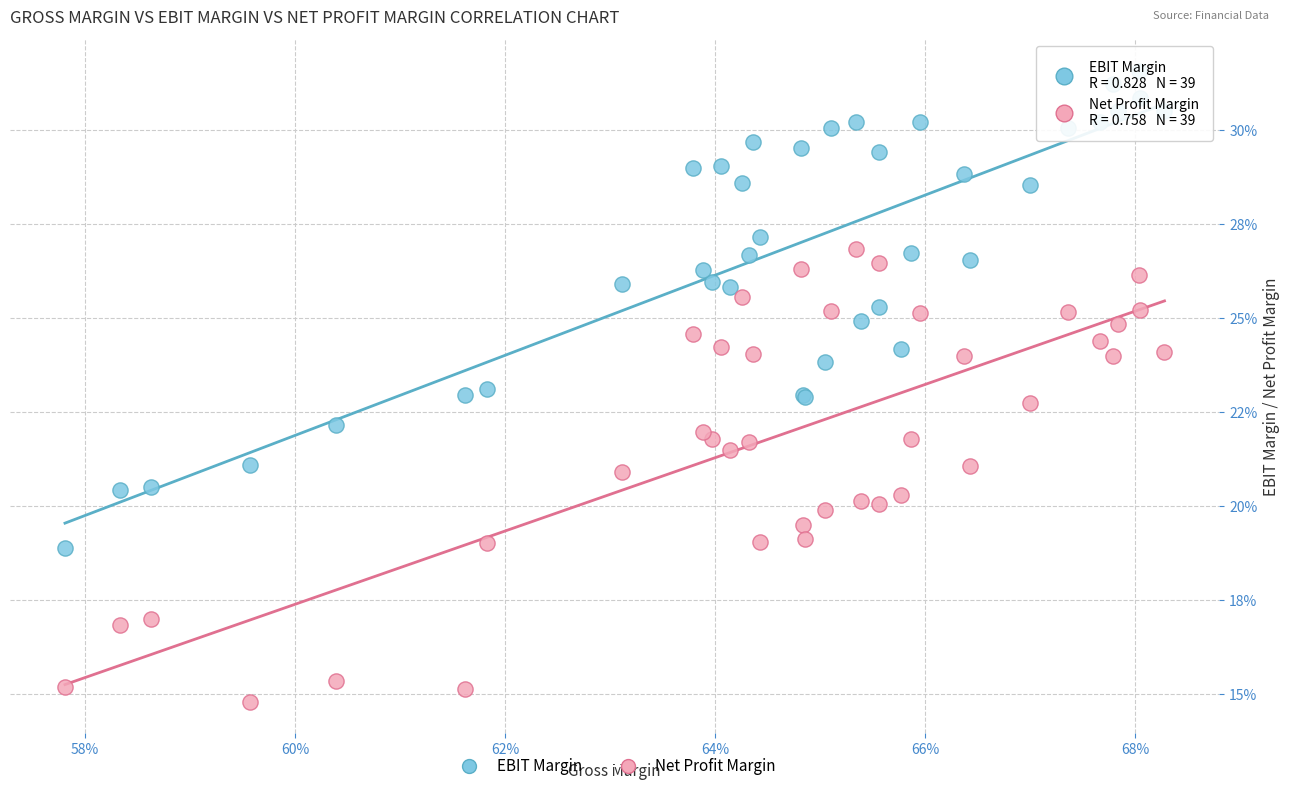

Which series has the largest Y range (max minus min)?

EBIT Margin